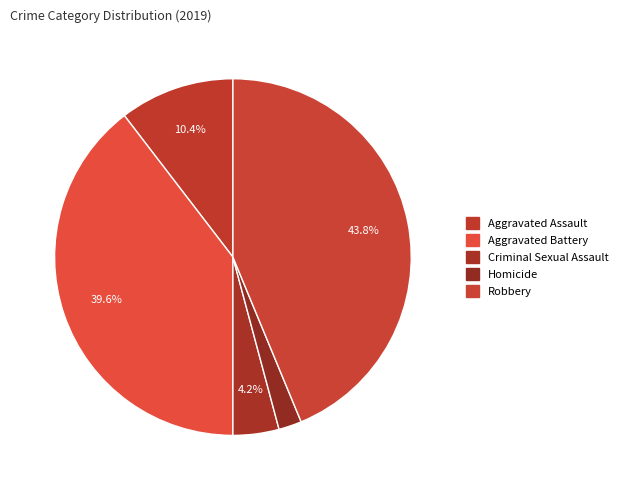

To the nearest percent, what is the difference between the largest and smallest slice percentages?

42%